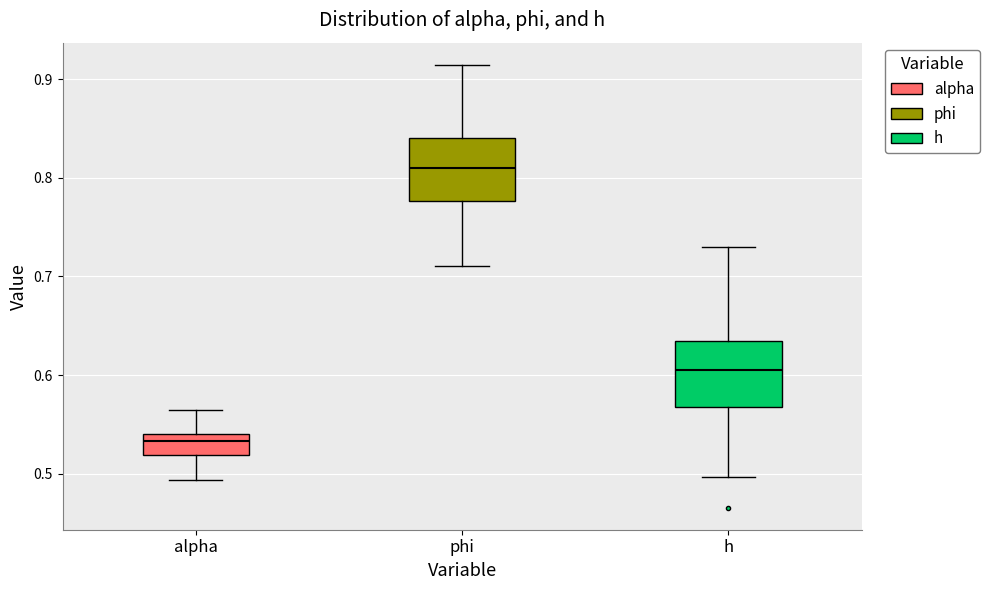

Reading left to right, transcribe this box plot: for each box, give where its median line is, the range the box spans, and where its two whiskers end, as read against the y-axis. The values are not printed on the chart, so give them approximately, as read against the axis.

alpha: median 0.53, box 0.52 to 0.54, whiskers 0.49 to 0.56
phi: median 0.81, box 0.78 to 0.84, whiskers 0.71 to 0.91
h: median 0.60, box 0.57 to 0.63, whiskers 0.50 to 0.73